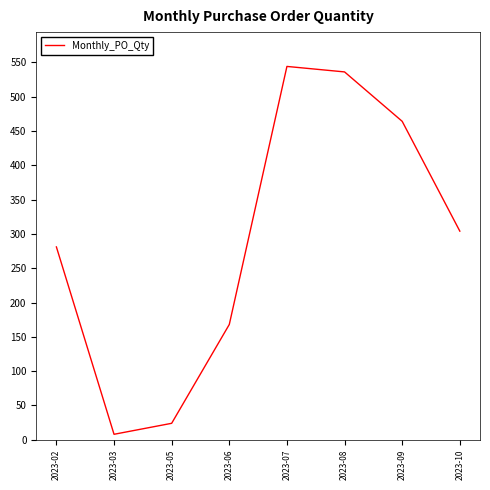

The value at 2023-08 is 843. True or false?

False